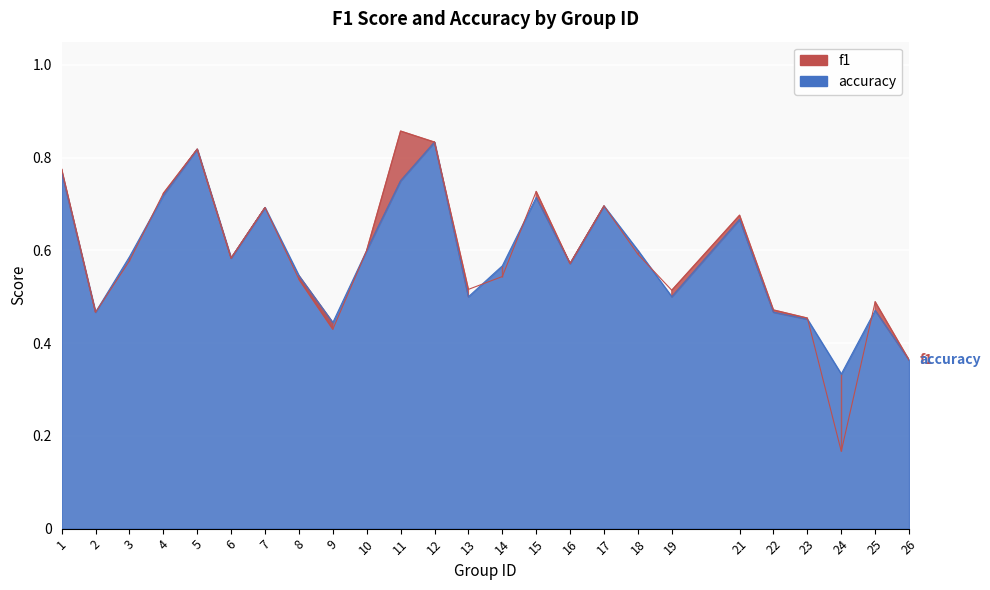

What is the highest value of the f1 series?

0.9